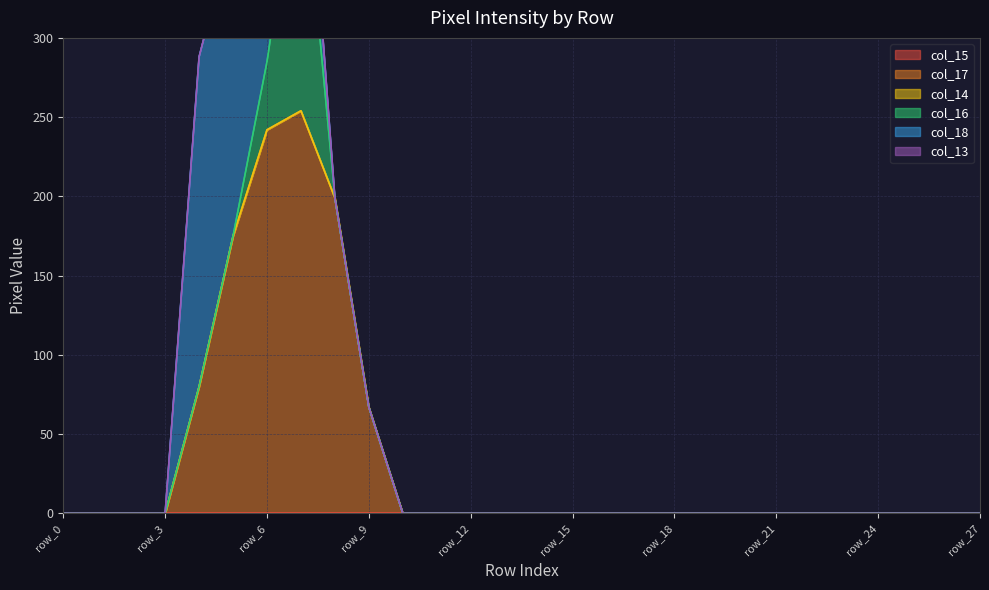

What is the sum of all col_17 values?

1017